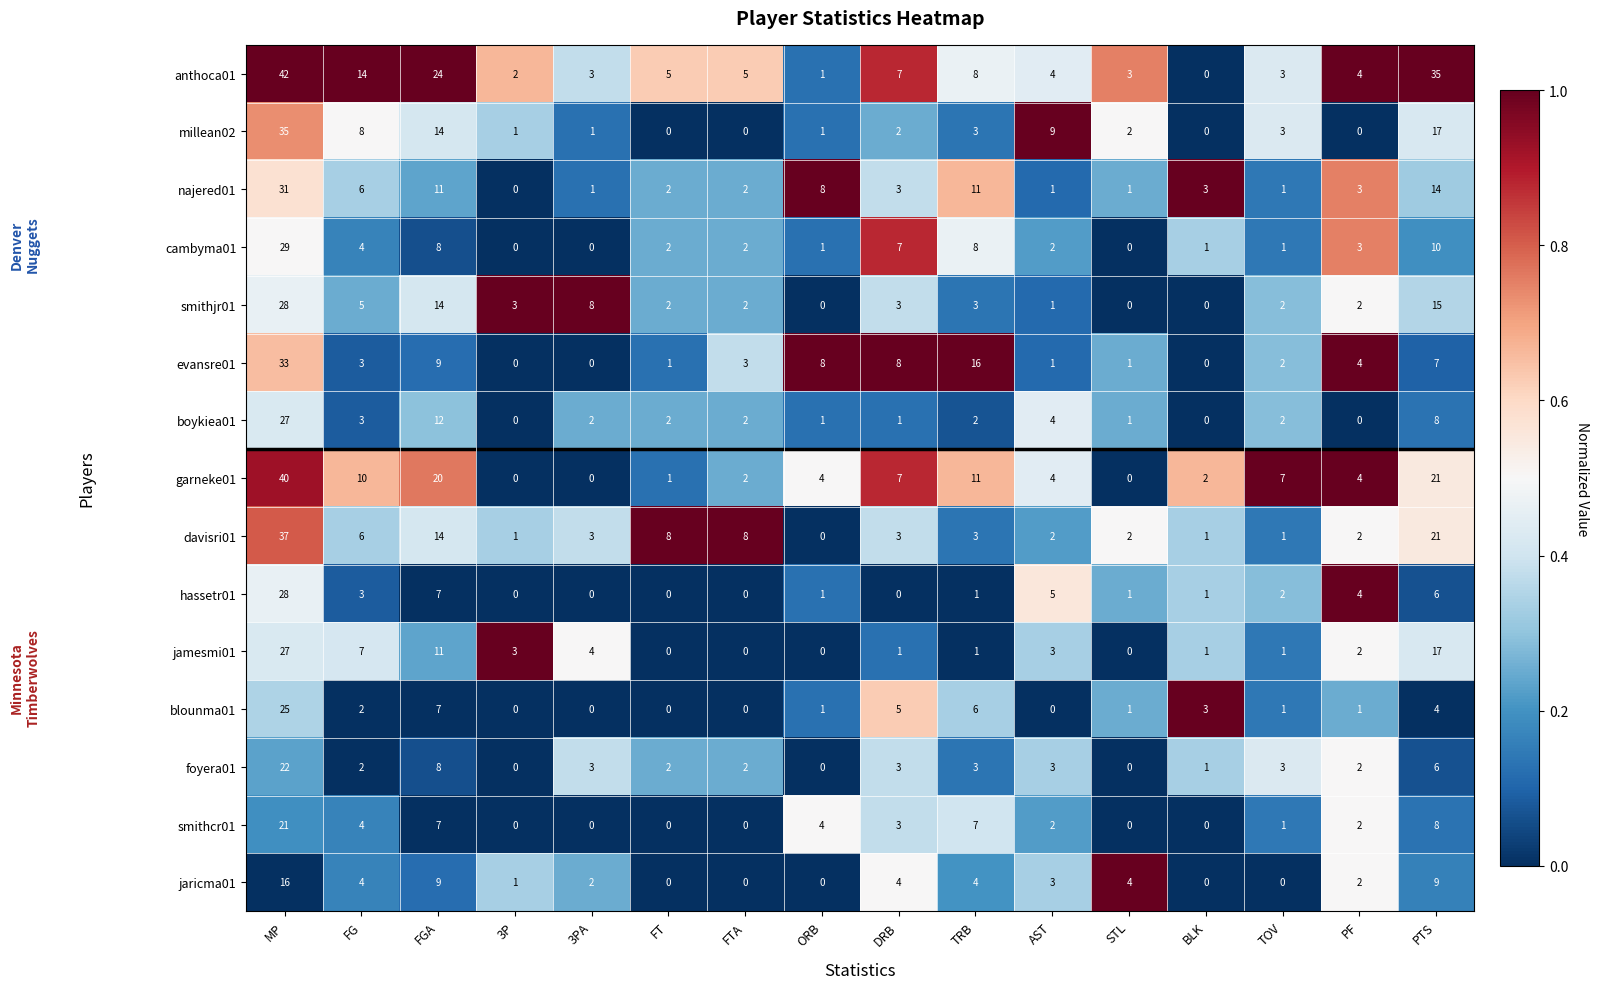

How many values in smithjr01 are above zero?

13